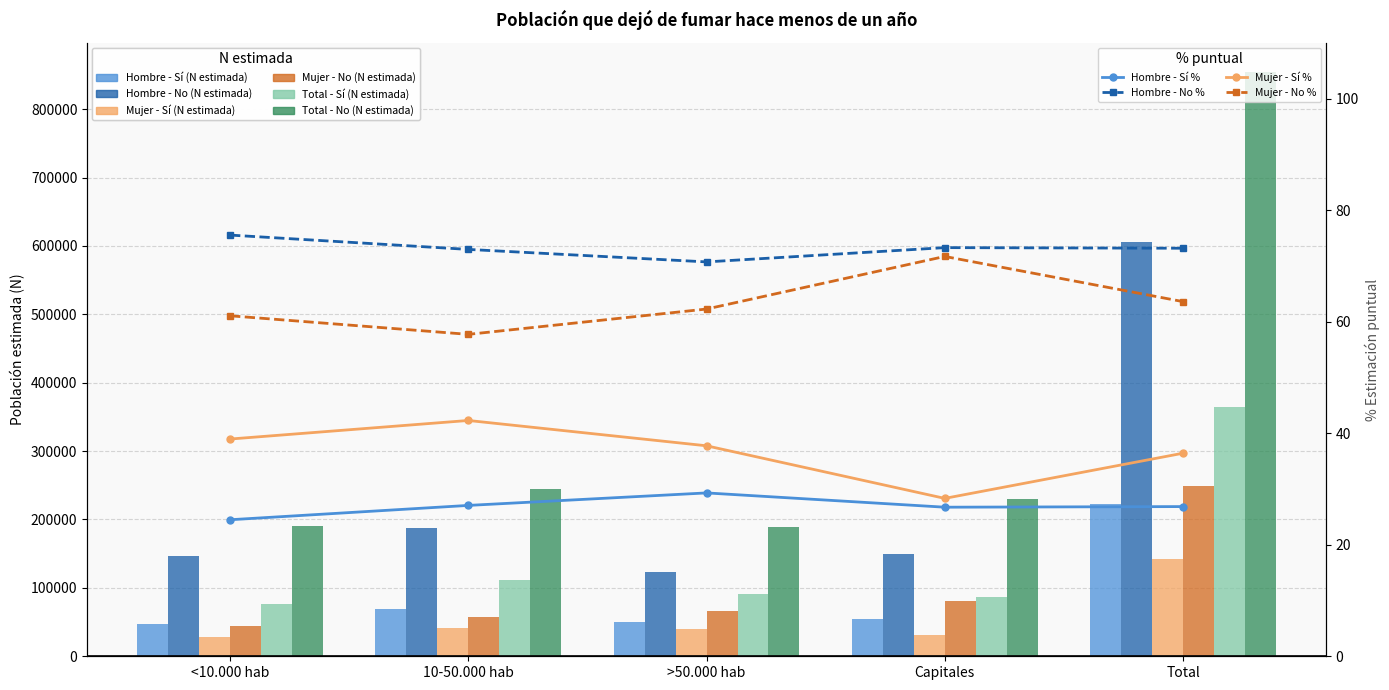

What is the sum of the Total - Sí (N estimada) values at >50.000 hab and Total?

455906